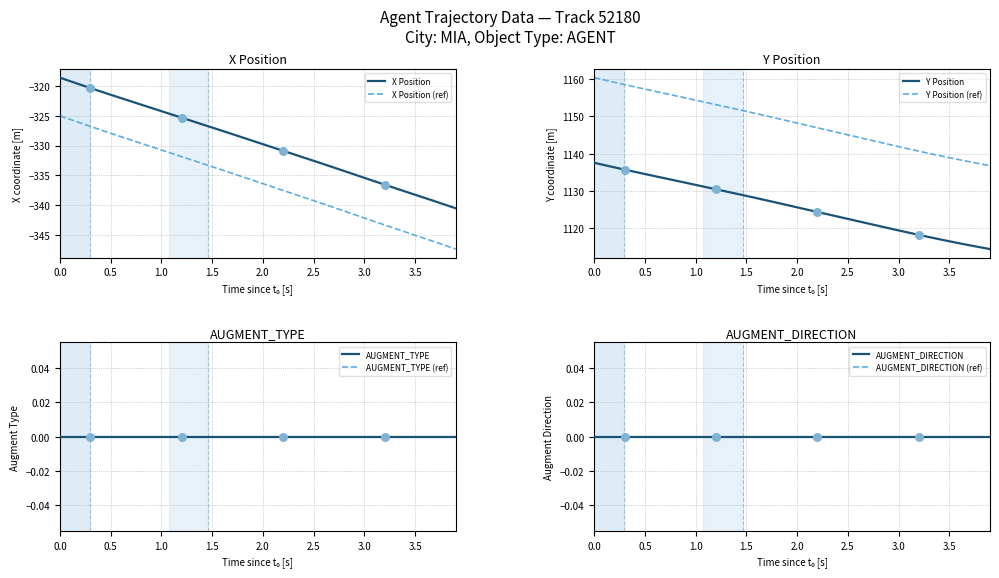

Which series has the widest spread of Y values?

Y